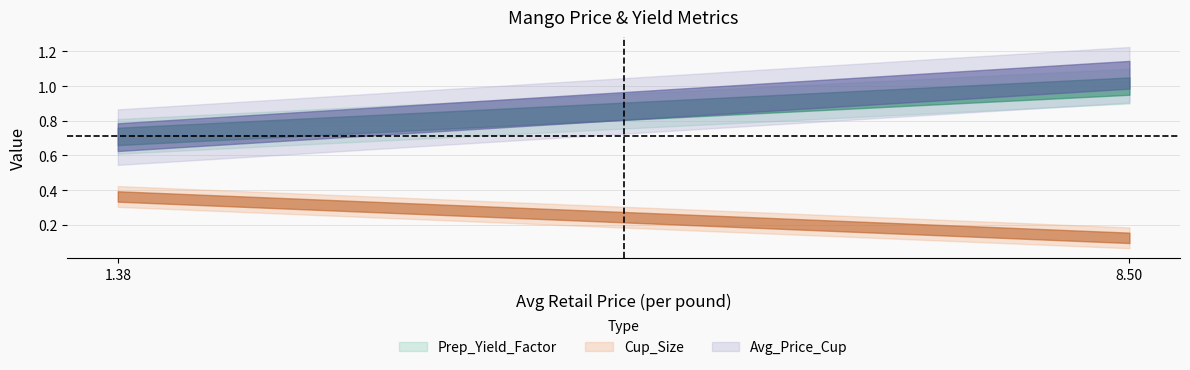

What is the difference between the highest and lowest values at 0?

0.3